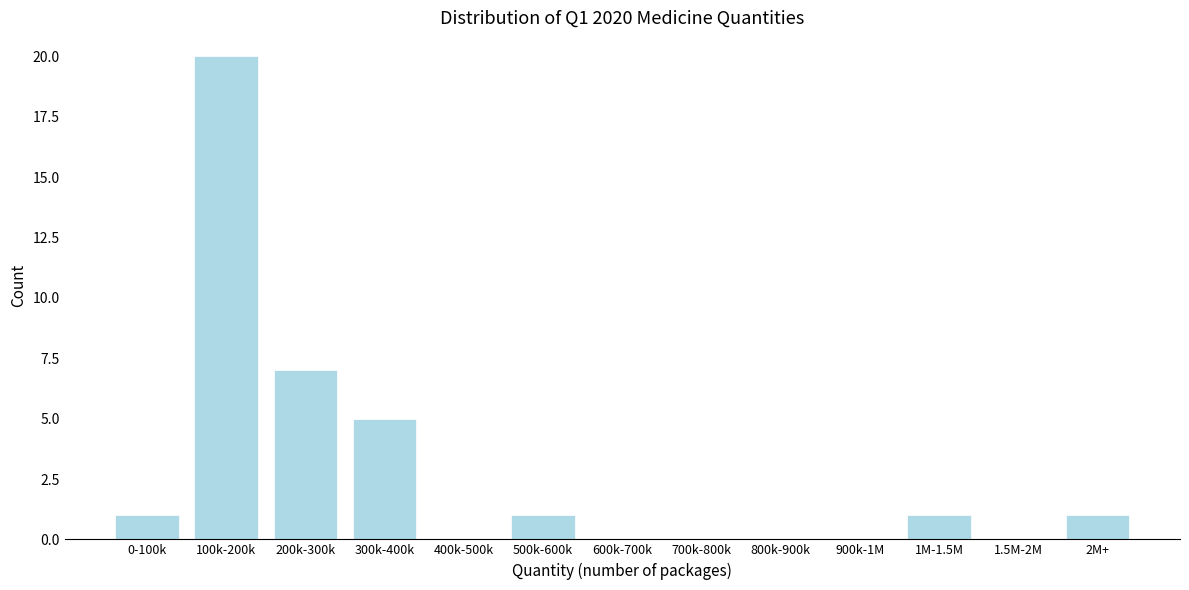

Reading left to right, extract all data points from this chart.

0-100k=1	100k-200k=20	200k-300k=7	300k-400k=5	400k-500k=0	500k-600k=1	600k-700k=0	700k-800k=0	800k-900k=0	900k-1M=0	1M-1.5M=1	1.5M-2M=0	2M+=1